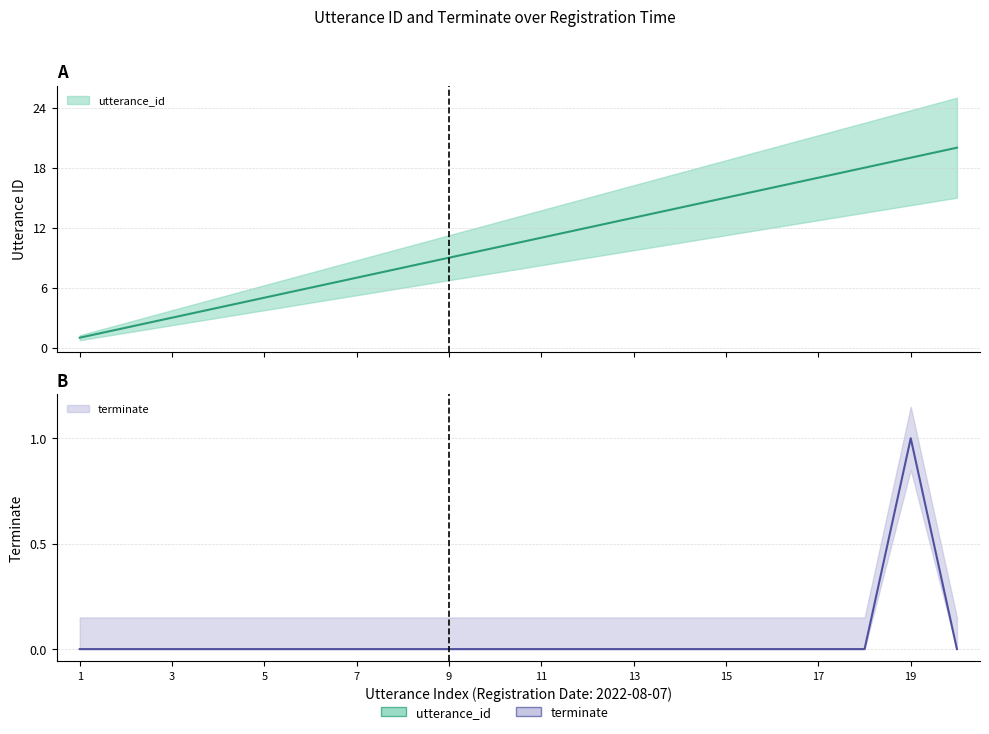

What is the spread (max minus min) of values at 2022-08-07 15:36:24?

1